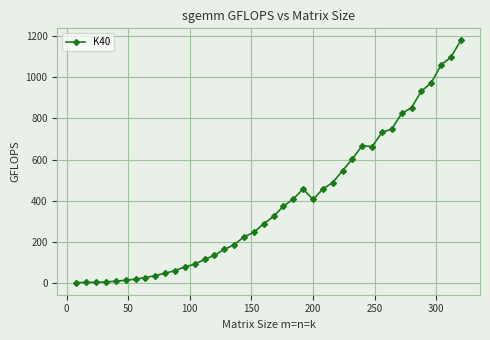

What is the sum of all values?

15514.0